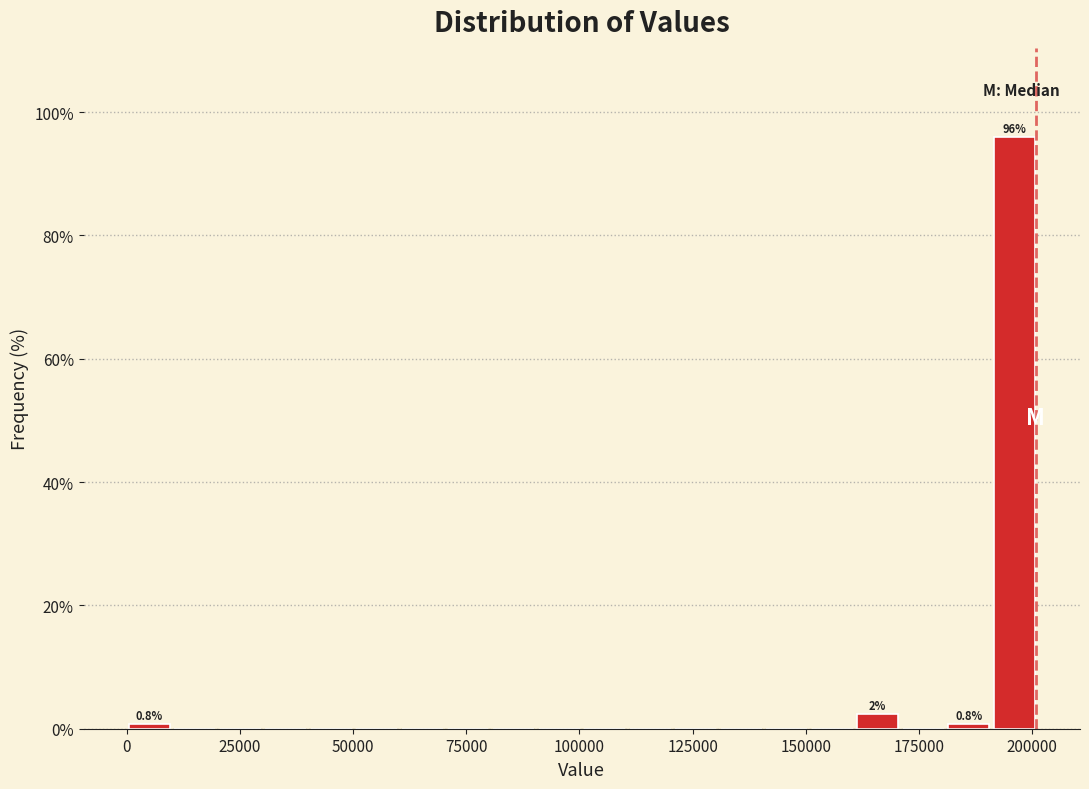

Around what value on the x-axis is the tallest bar? Give the approximate position of its centre, as read against the axis.

195000